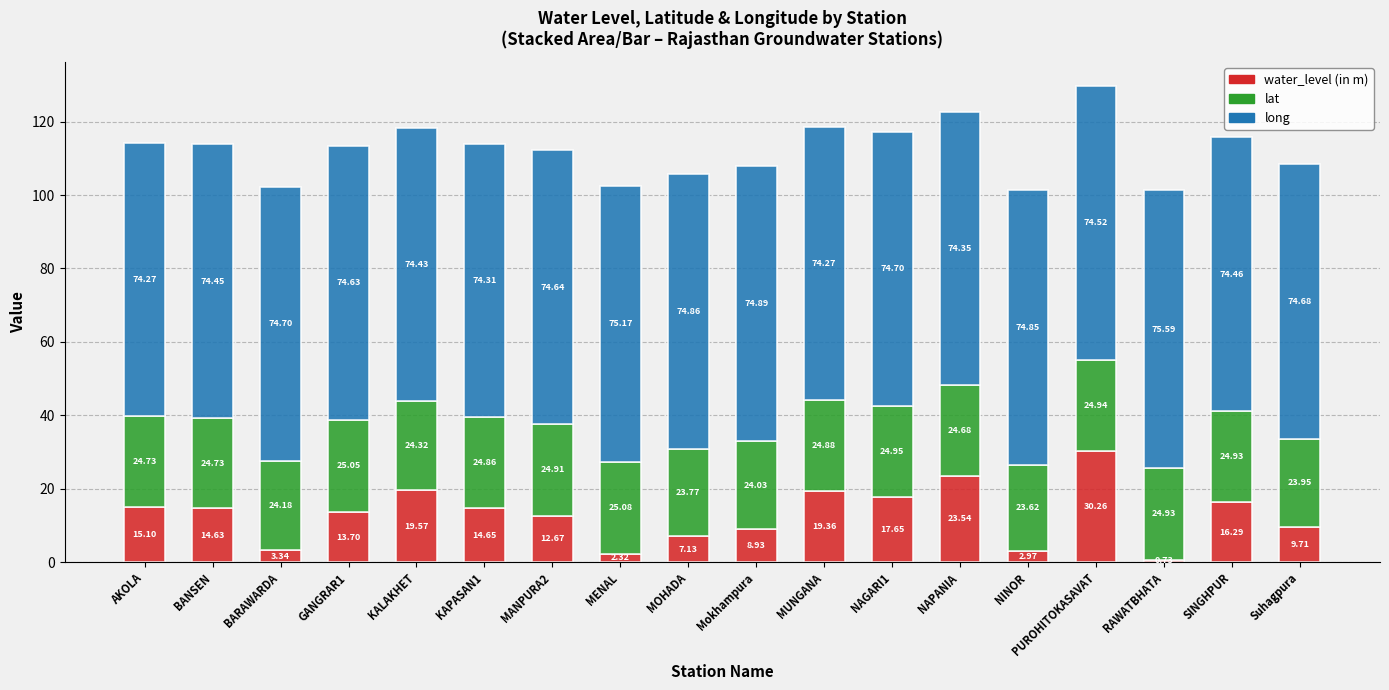

At which category is the sum across all series the highest?

PUROHITOKASAVAT